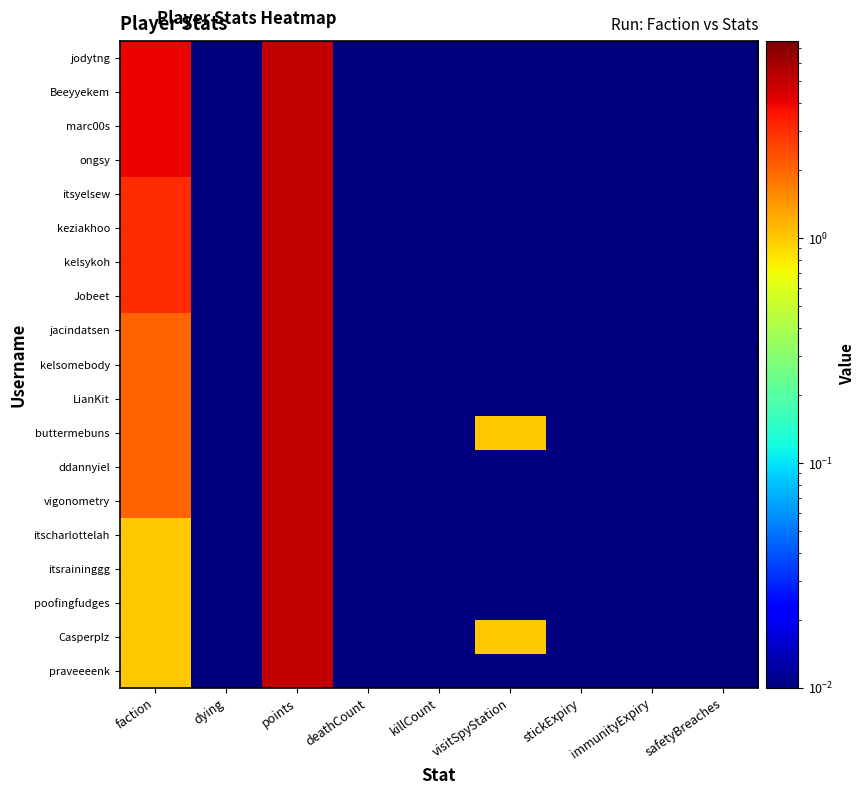

How many series are shown in this chart?

19